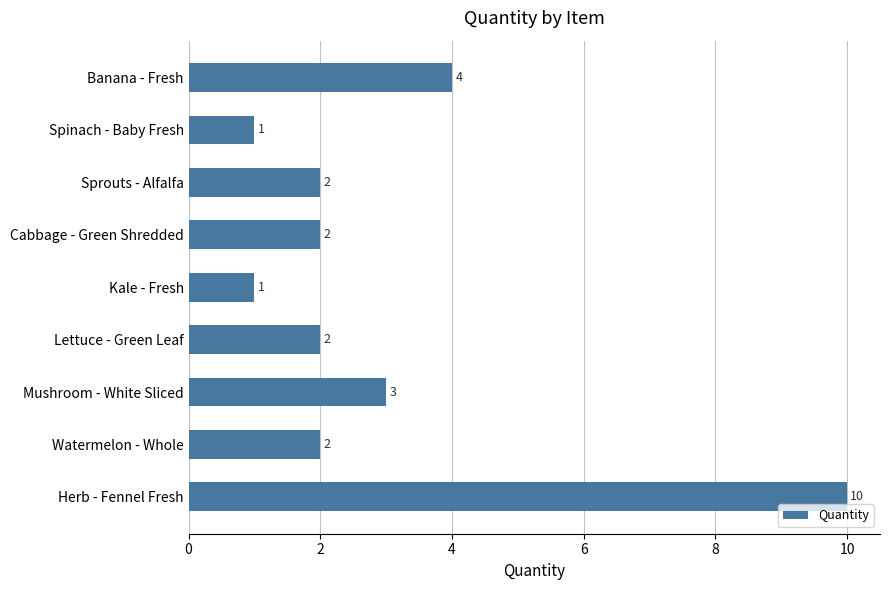

Reading top to bottom, what are all the values shown in this chart?

4	1	2	2	1	2	3	2	10